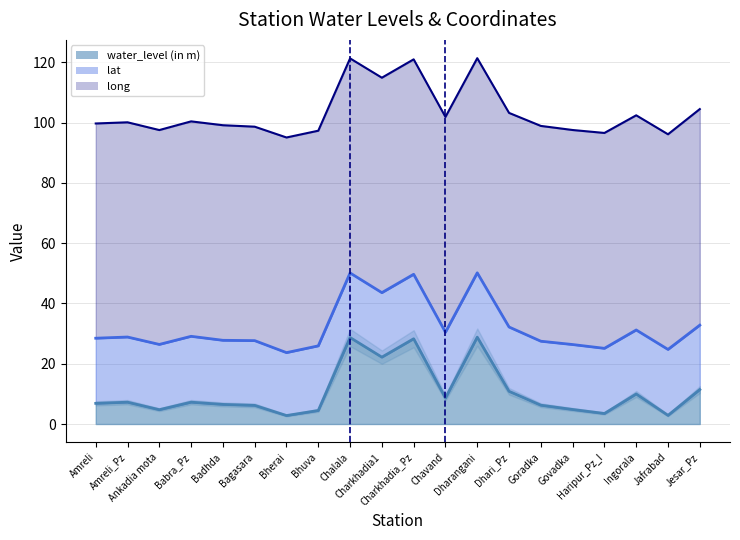

Which series has the largest range (max minus min)?

water_level (in m)